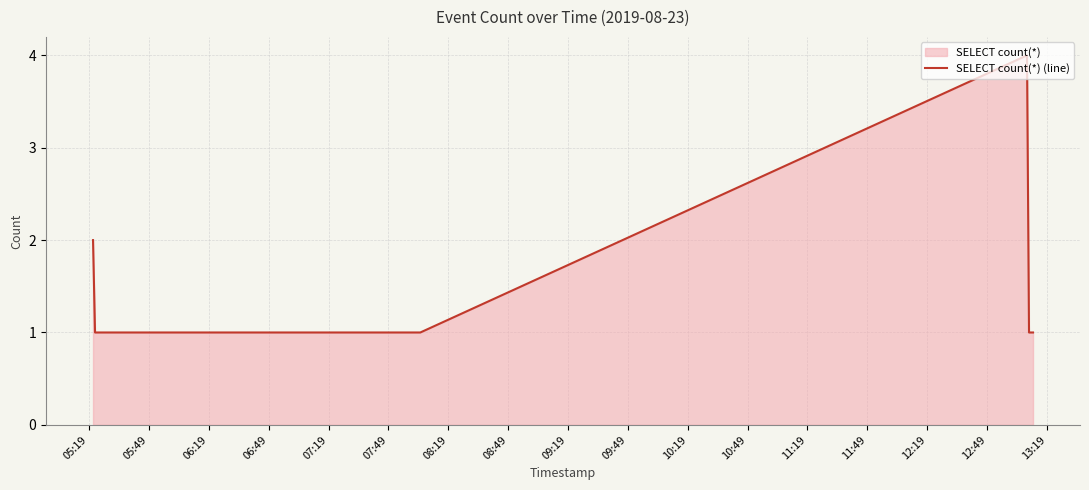

What is the difference between the maximum and minimum values?

3